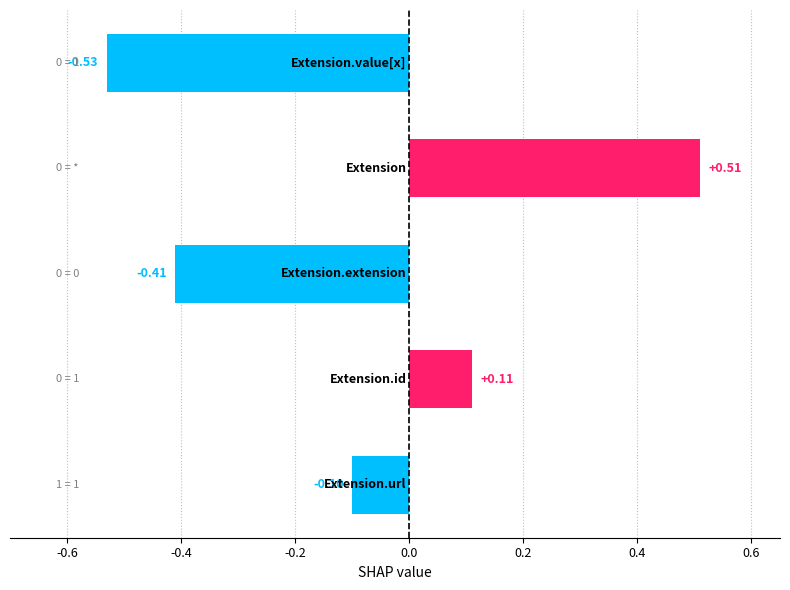

What is the difference between the maximum and minimum values?

1.0